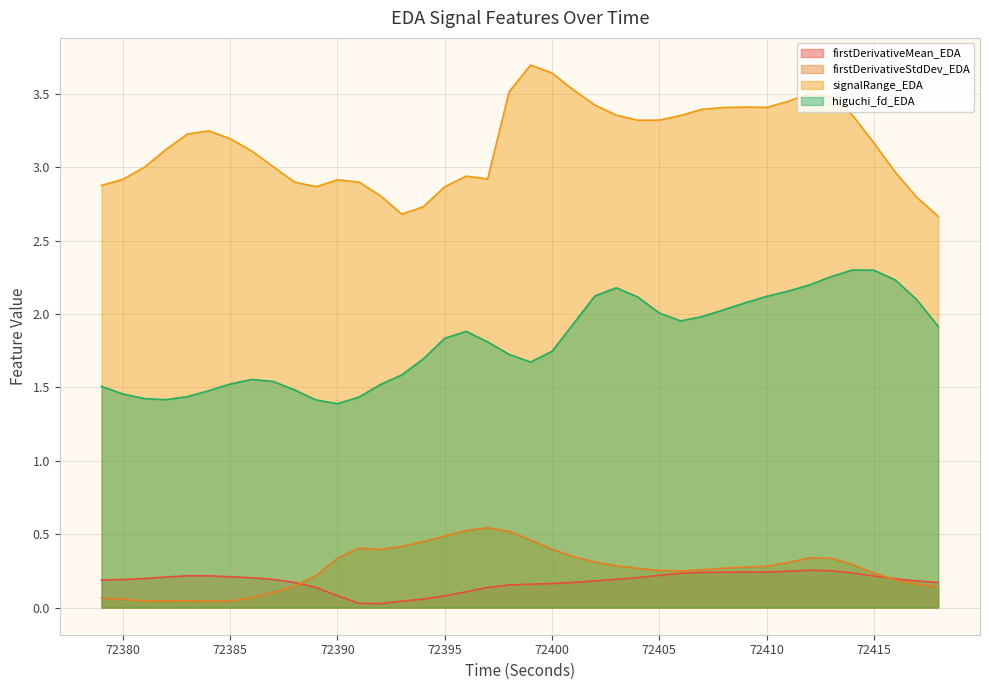

At 72391, list the series in order from smallest to largest.

firstDerivativeMean_EDA, firstDerivativeStdDev_EDA, higuchi_fd_EDA, signalRange_EDA